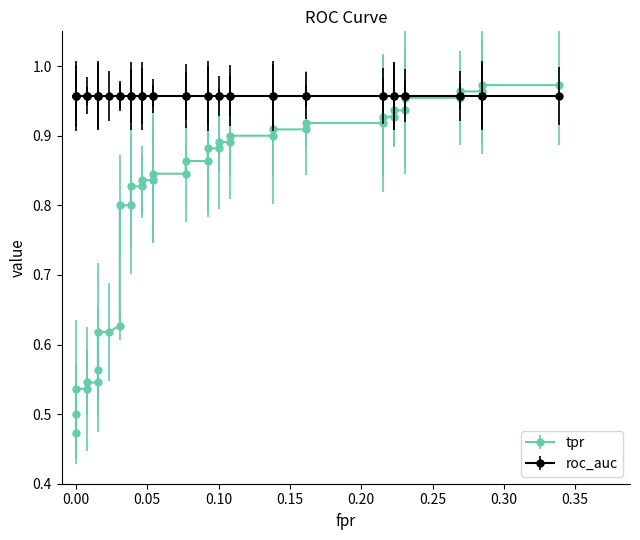

Is the value of fpr at 37 greater than the value of tpr at 31?

No